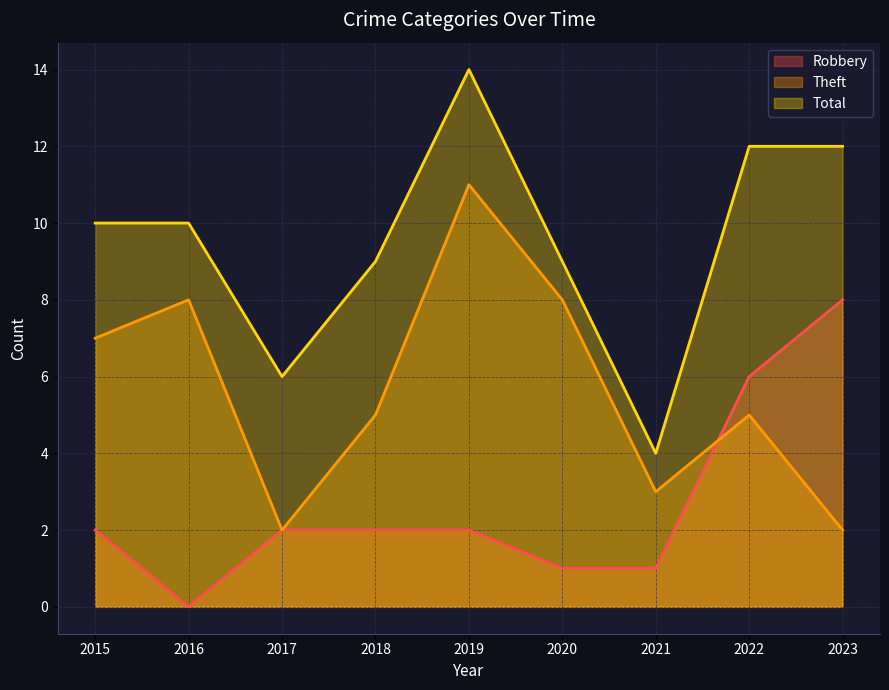

At which category is the sum across all series the highest?

2019